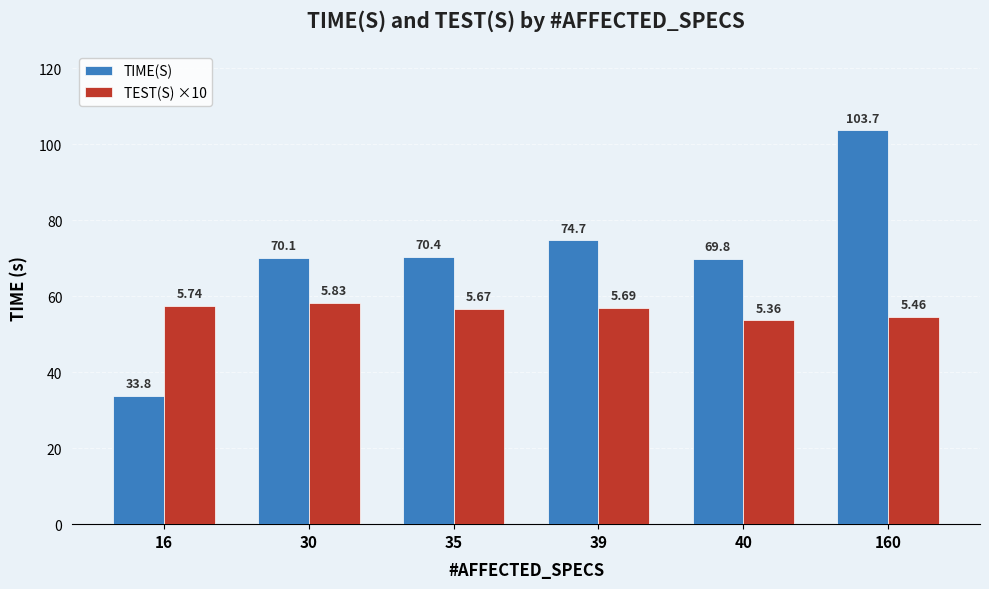

What is the difference between the highest and lowest values at 39?

17.8